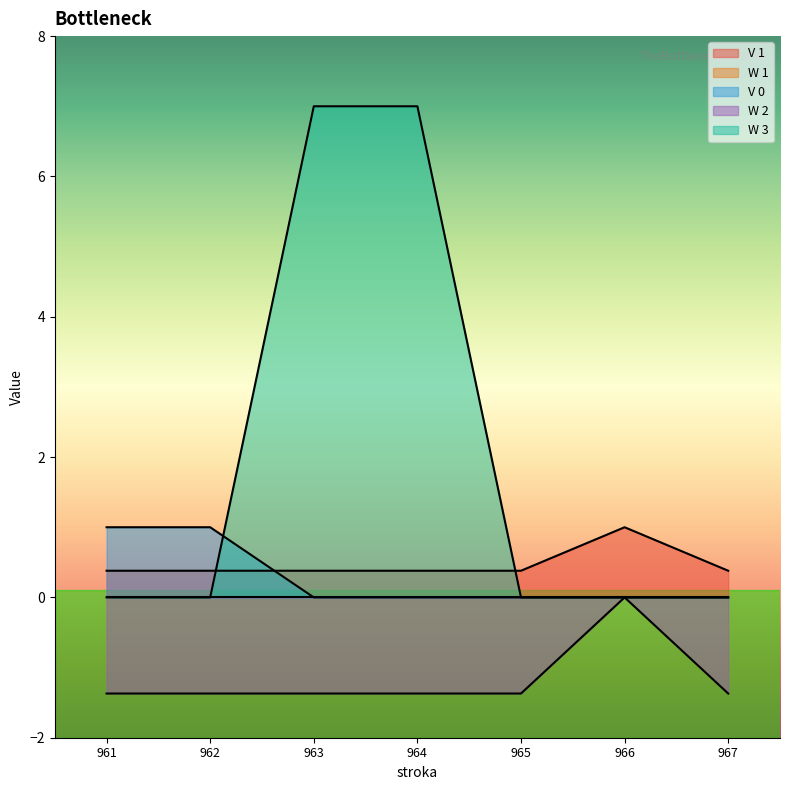

Which label corresponds to the smallest value in the chart?

961